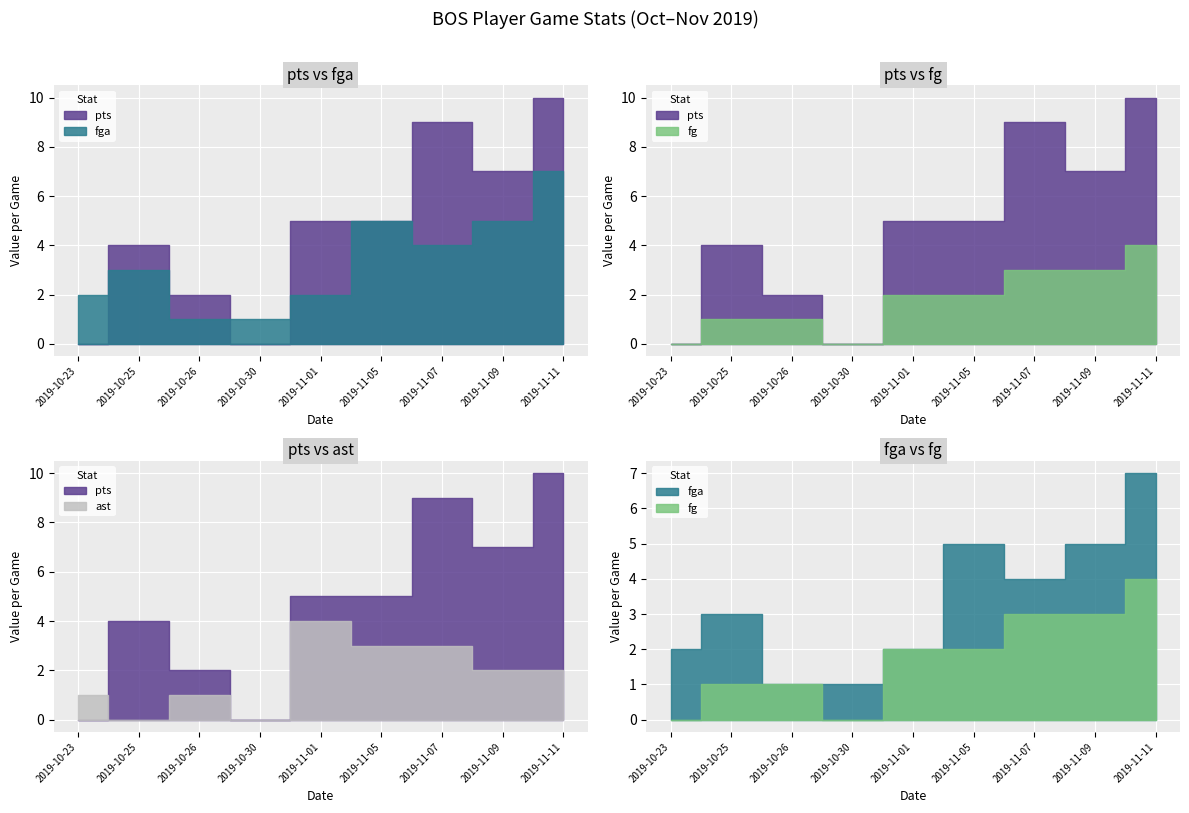

How many data points in pts are above 5?

3